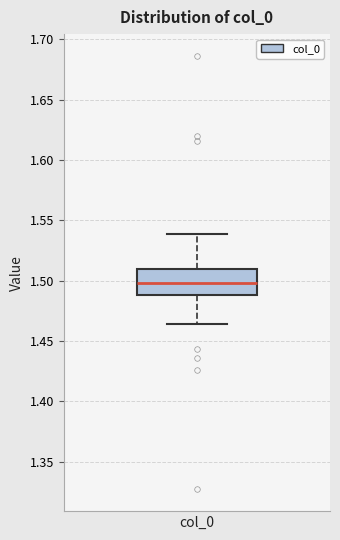

Read this box plot against the y-axis: the position of the median line, the range covered by the box, and the ends of both whiskers. The values are not printed on the chart, so give them approximately, as read against the axis.

median 1.500, box 1.490 to 1.510, whiskers 1.465 to 1.540